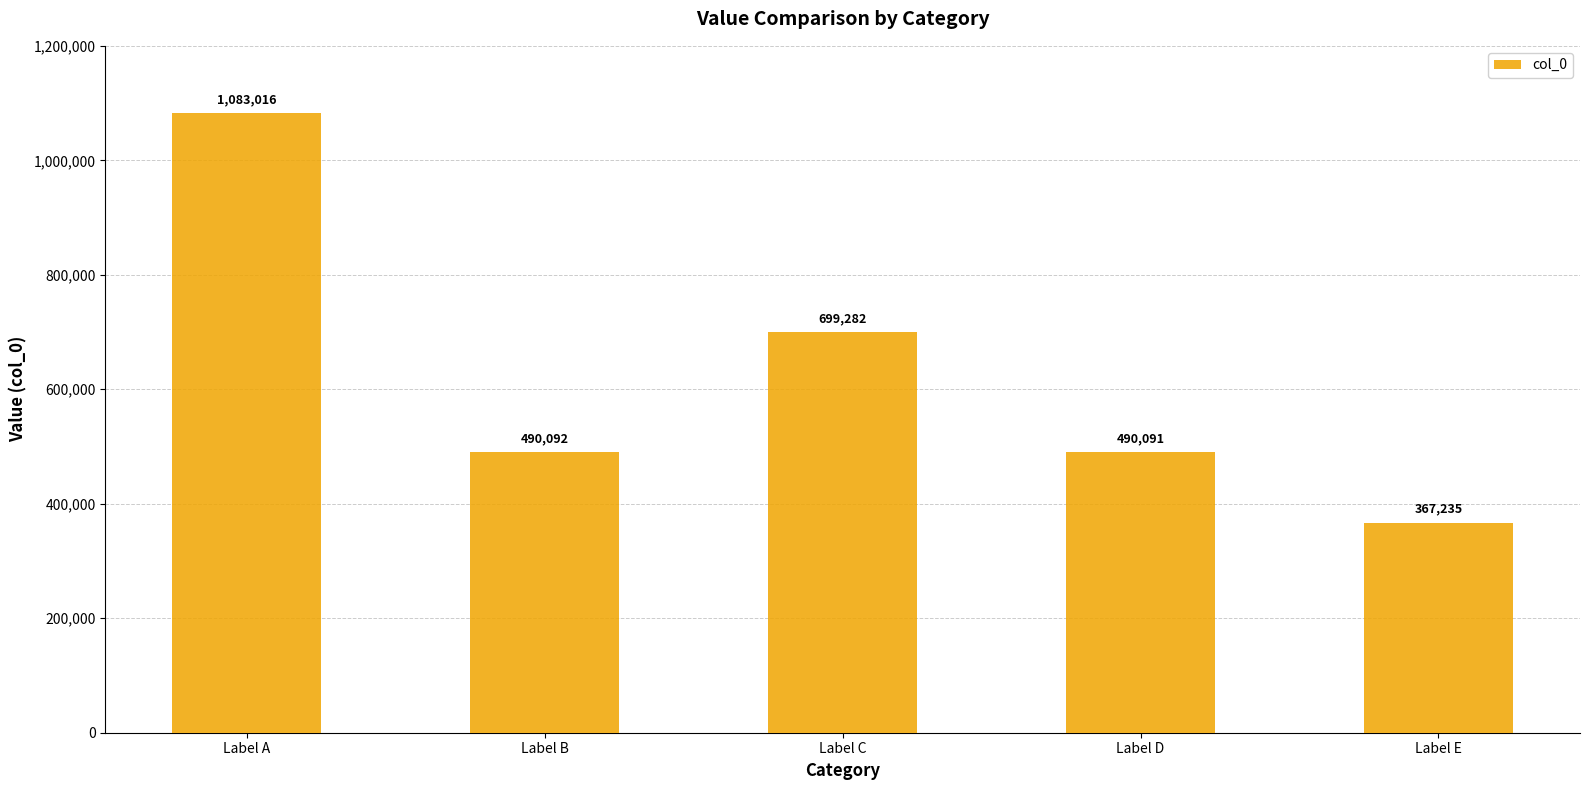

What is the change in value from Label C to Label D?

-209191